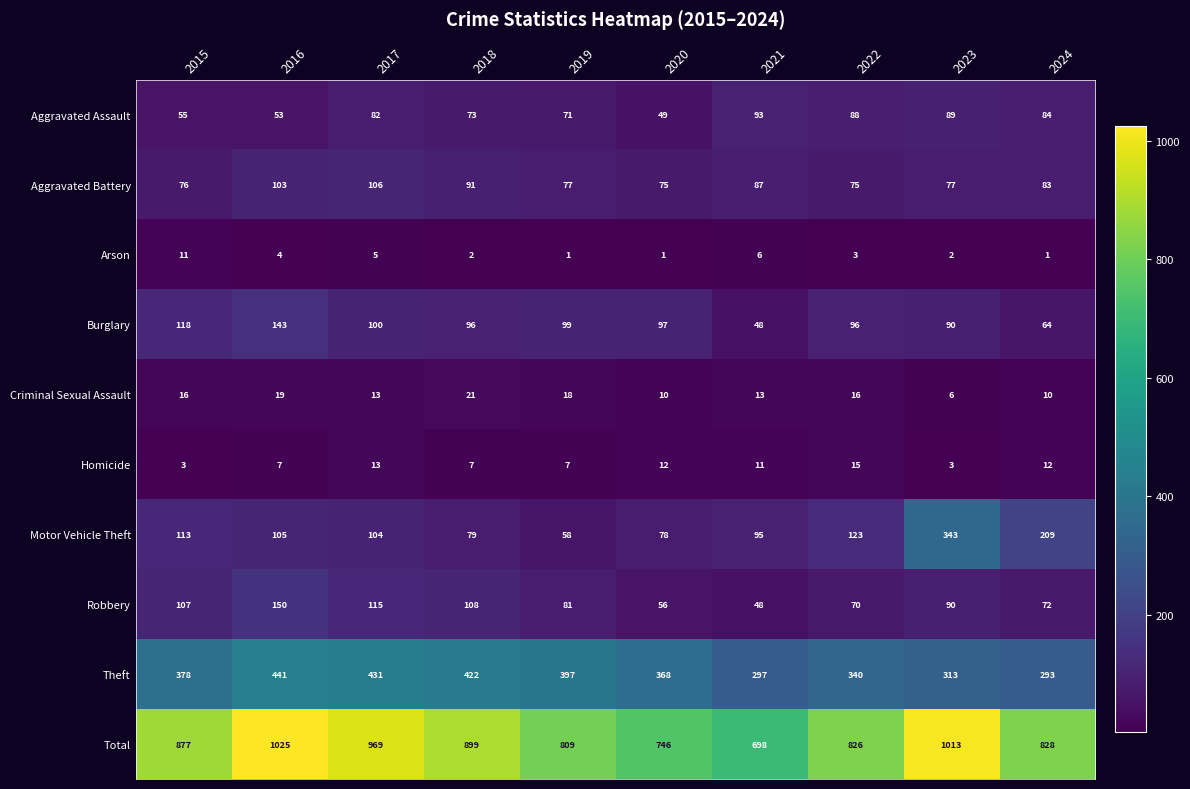

What value does the Theft series have at 2017, to the nearest 50?

450